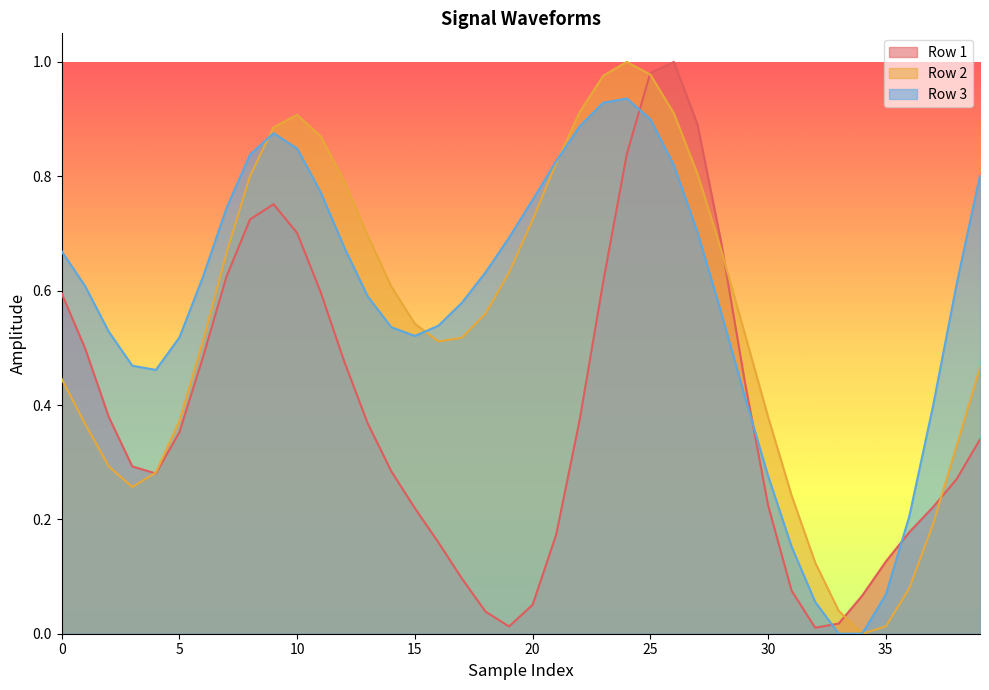

What is the difference between the highest and lowest values at 16?

0.4